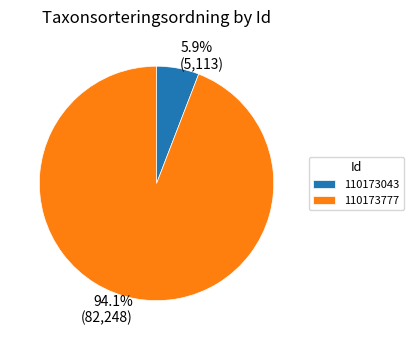

Which slice is the largest?

110173777